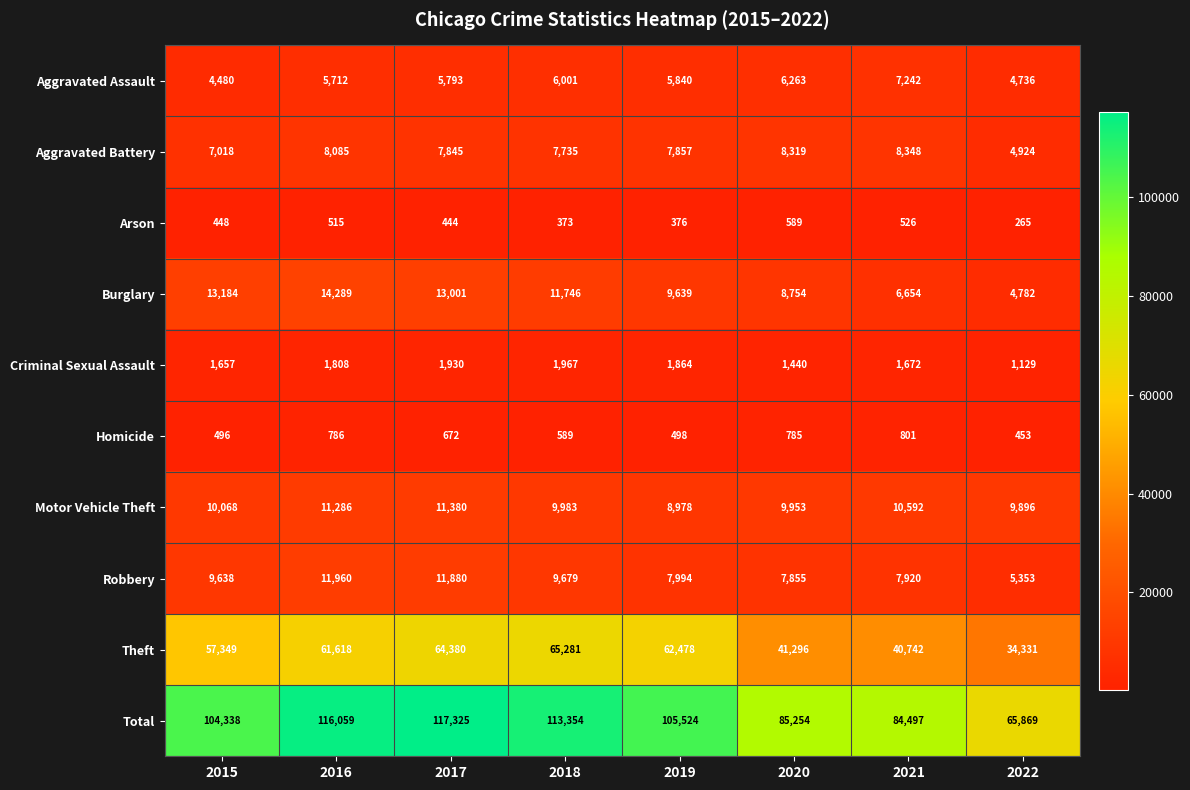

What is the total value across all series at 2020?

170508